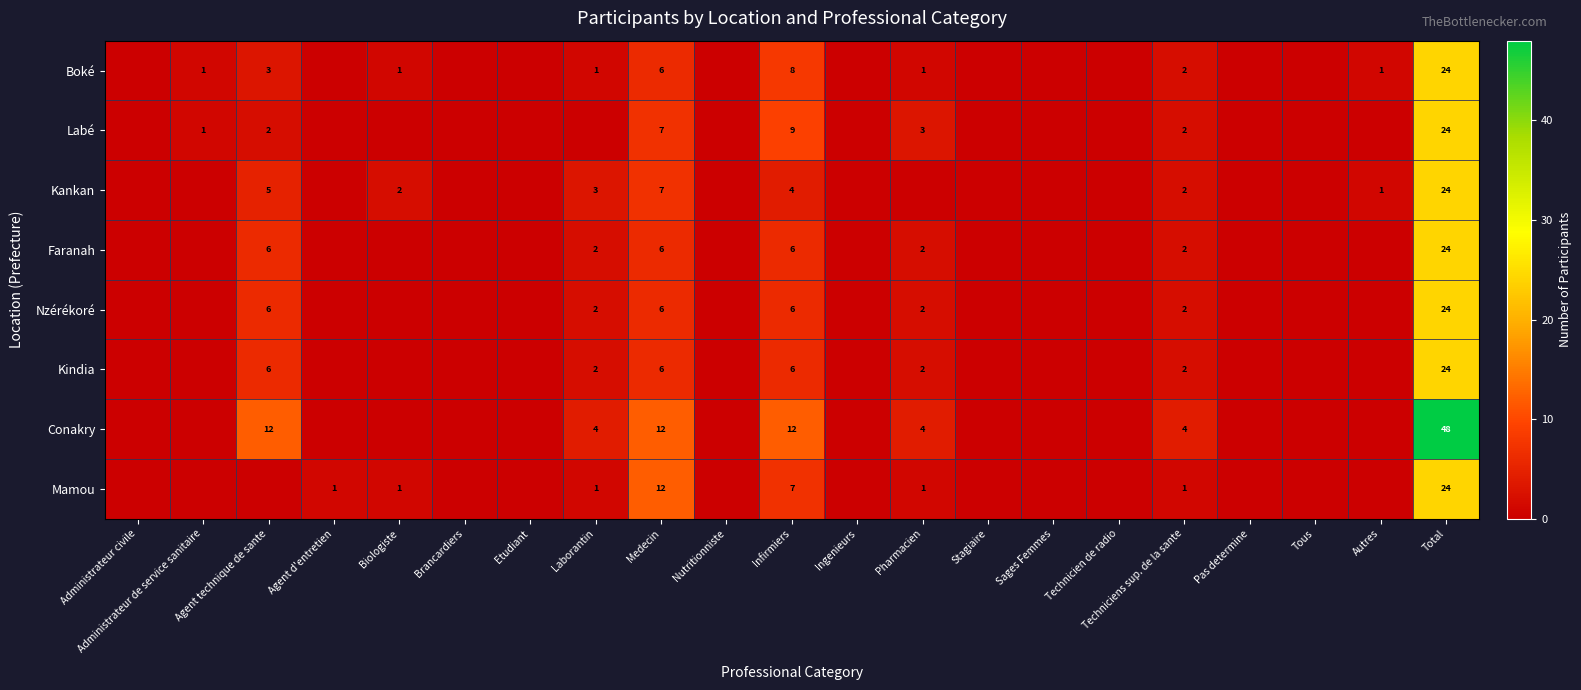

The value of Conakry at Total is 48. True or false?

True